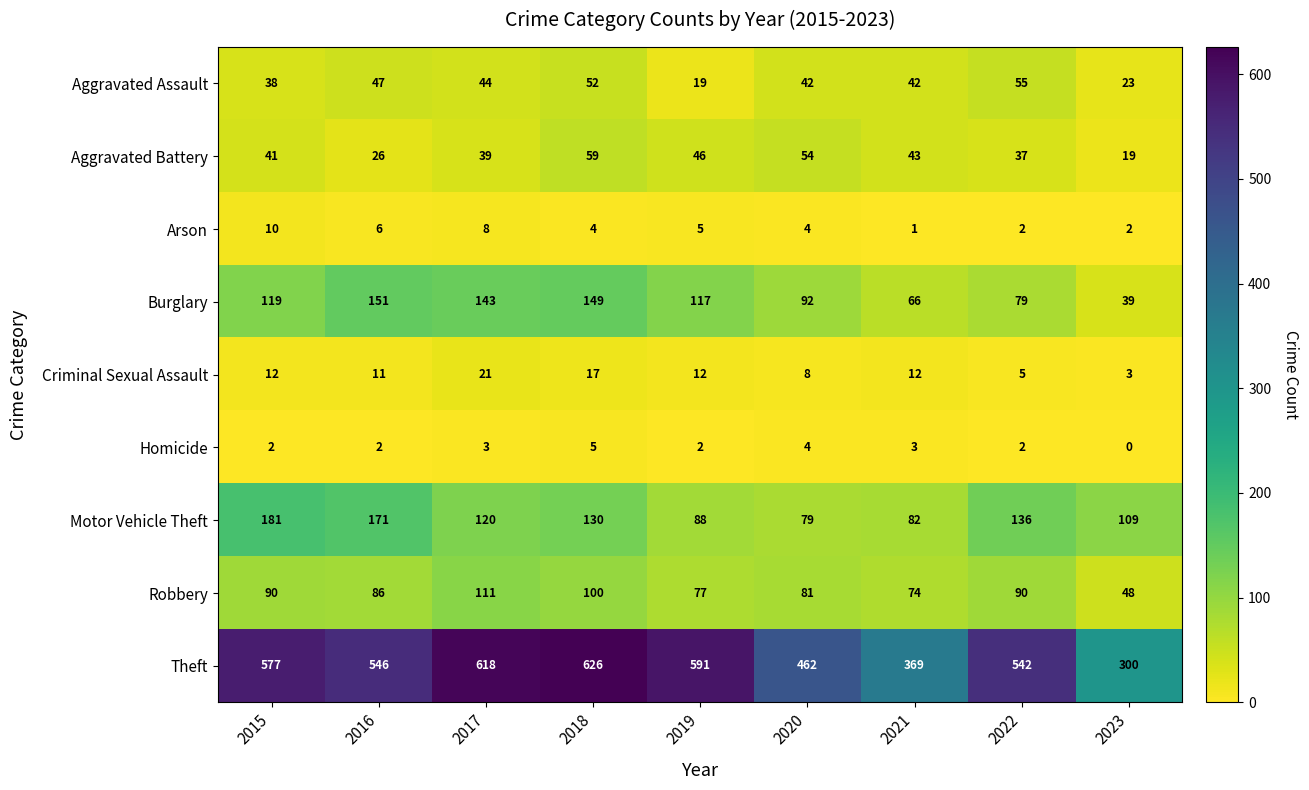

True or false: Robbery has a value of 100 at 2018.

True